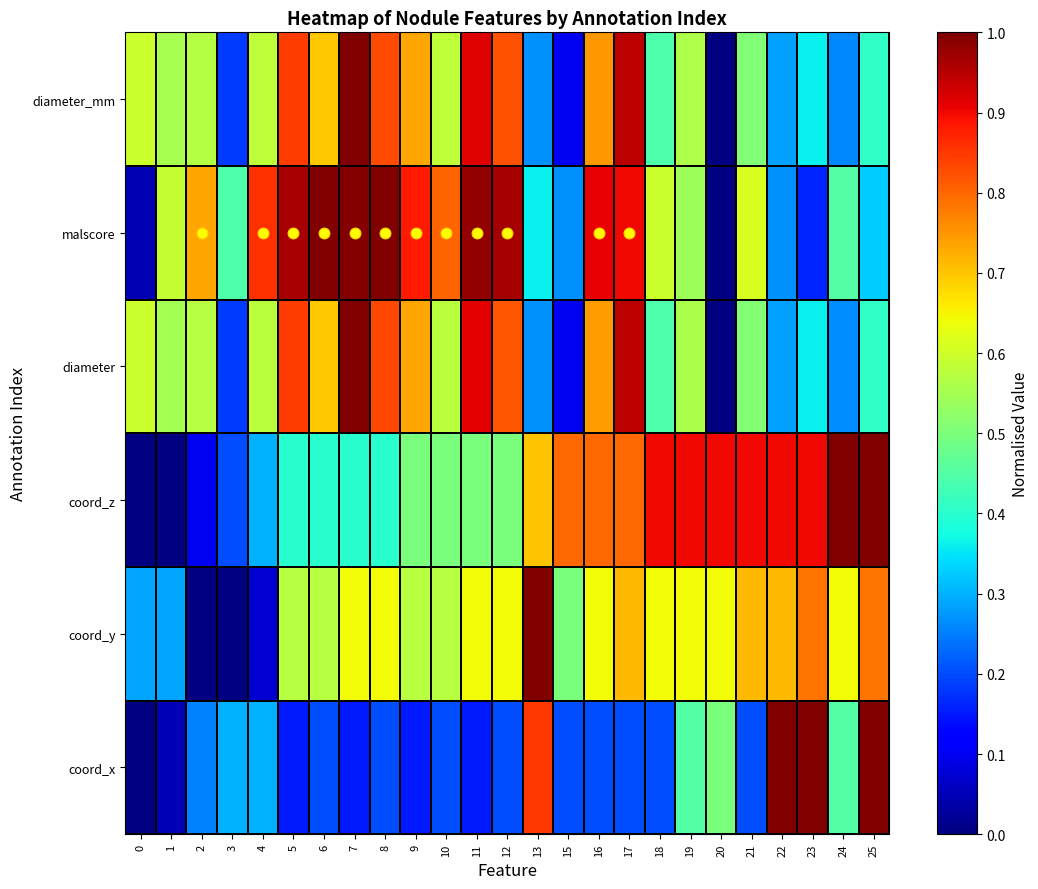

Which series has the widest spread of values?

diameter_mm